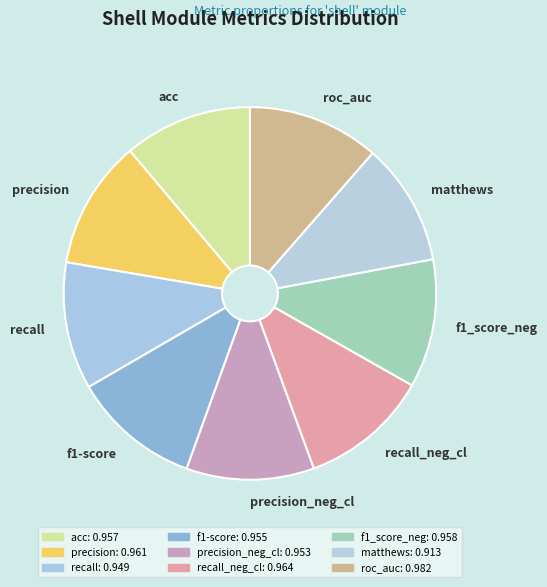

The recall_neg_cl slice represents 1% of the pie. True or false?

False